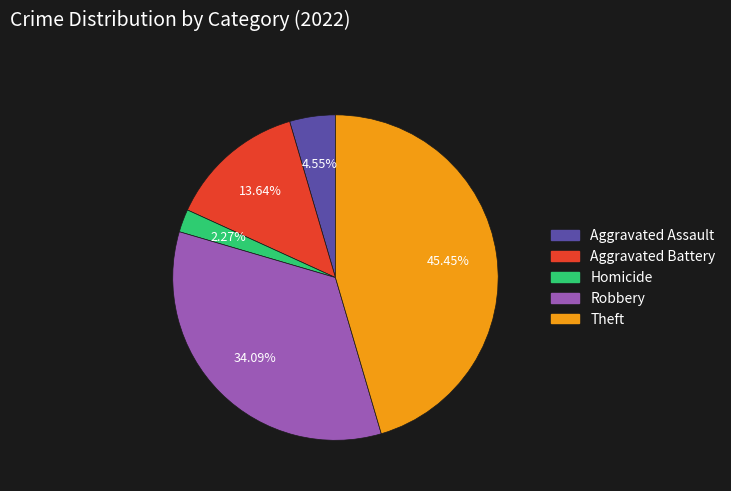

Is there any slice that represents more than half of the pie?

No